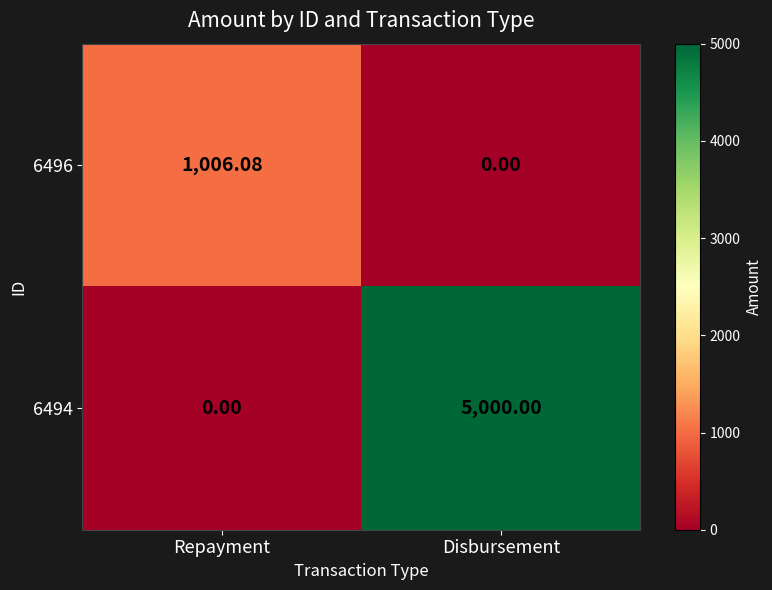

Is the value of 6494 at Disbursement greater than the value of 6496 at Disbursement?

Yes